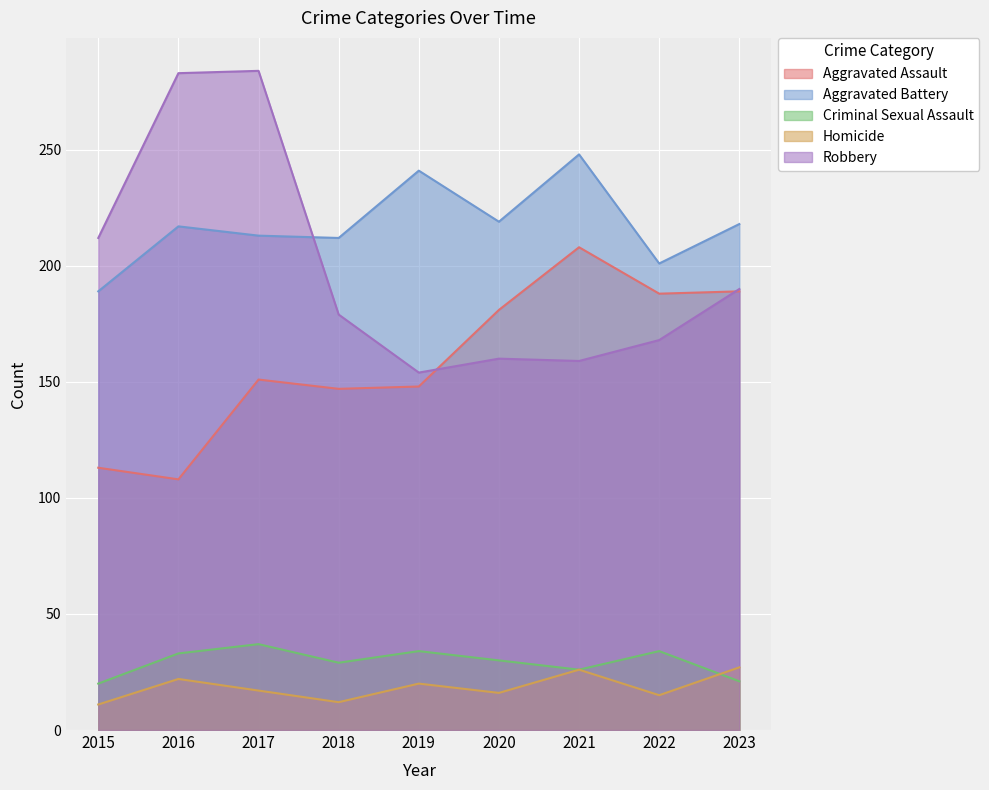

What is the average value of the Aggravated Assault series?

159